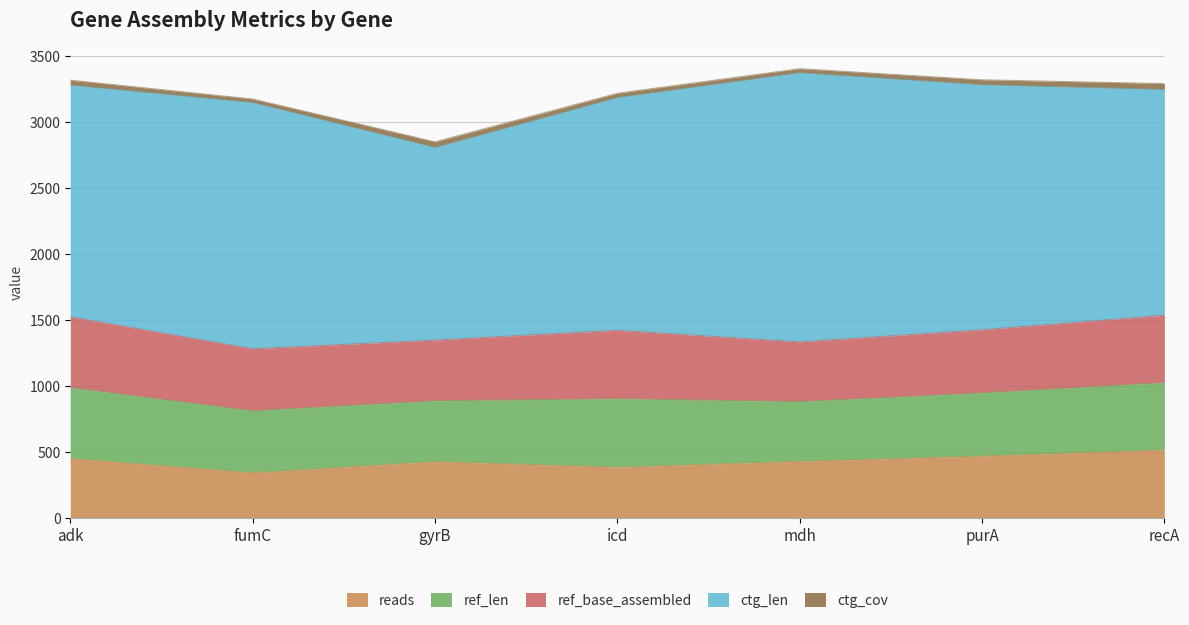

At which category is the sum across all series the highest?

mdh